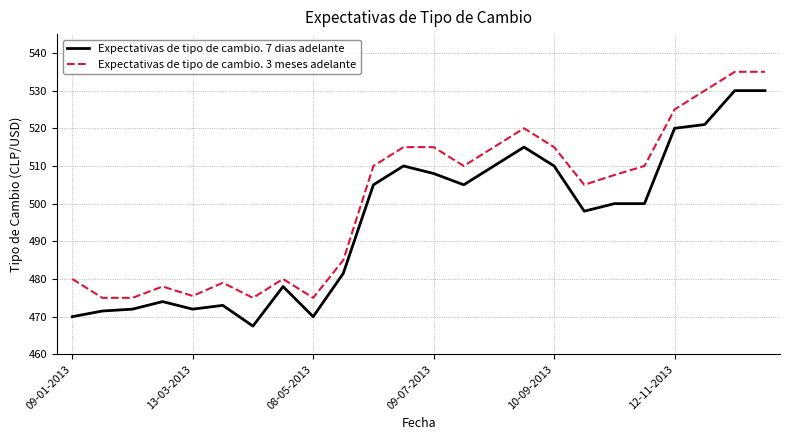

What is the difference between the maximum and minimum values in the Expectativas de tipo de cambio. 7 dias adelante series?

62.5